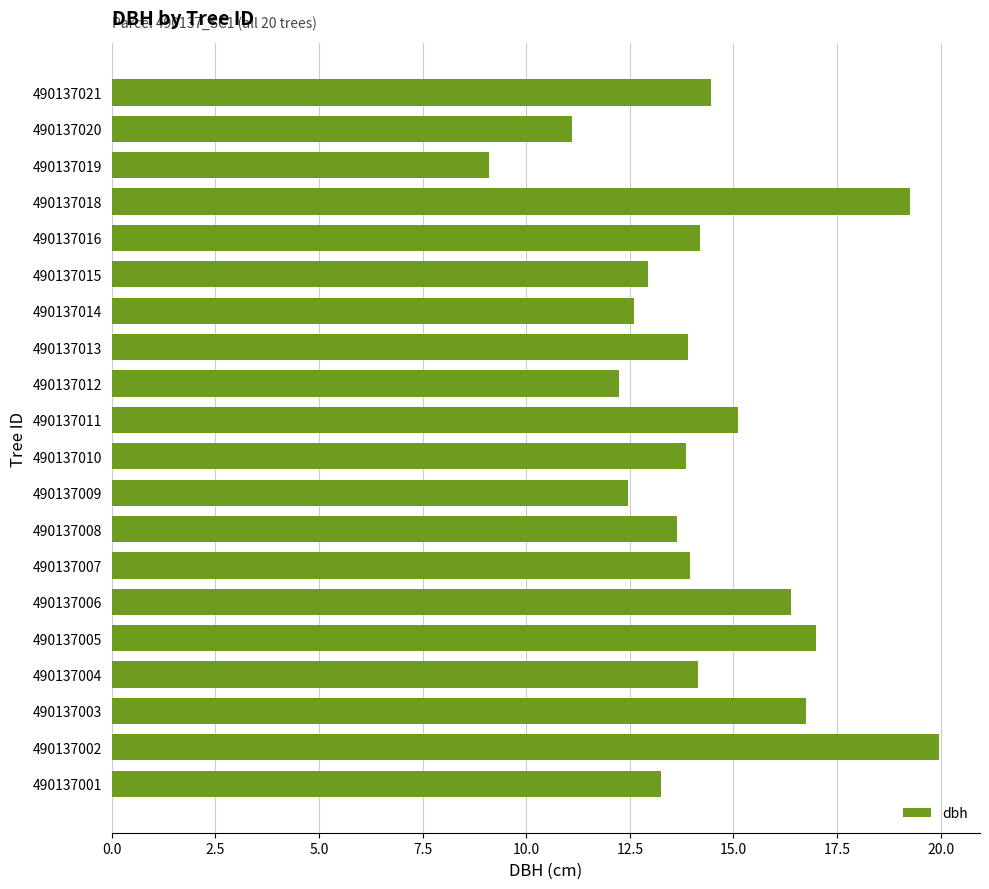

Between 490137003 and 490137011, which is larger?

490137003